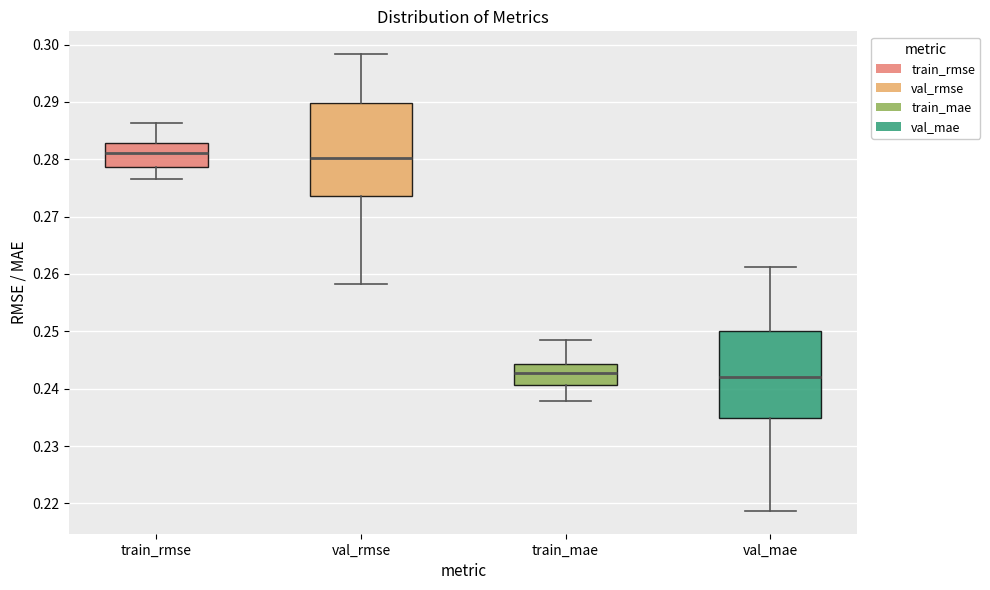

Where does the lower whisker of the box for train_mae end on the y-axis? The values are not printed on the chart, so give them approximately, as read against the axis.

0.238